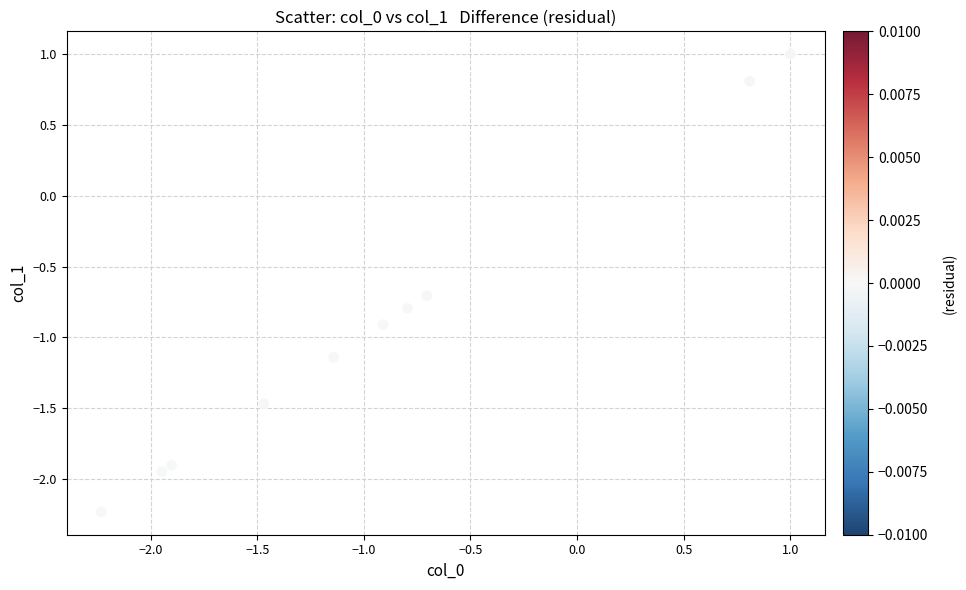

What Y value in the scatter plot is closest to 0?

-0.7